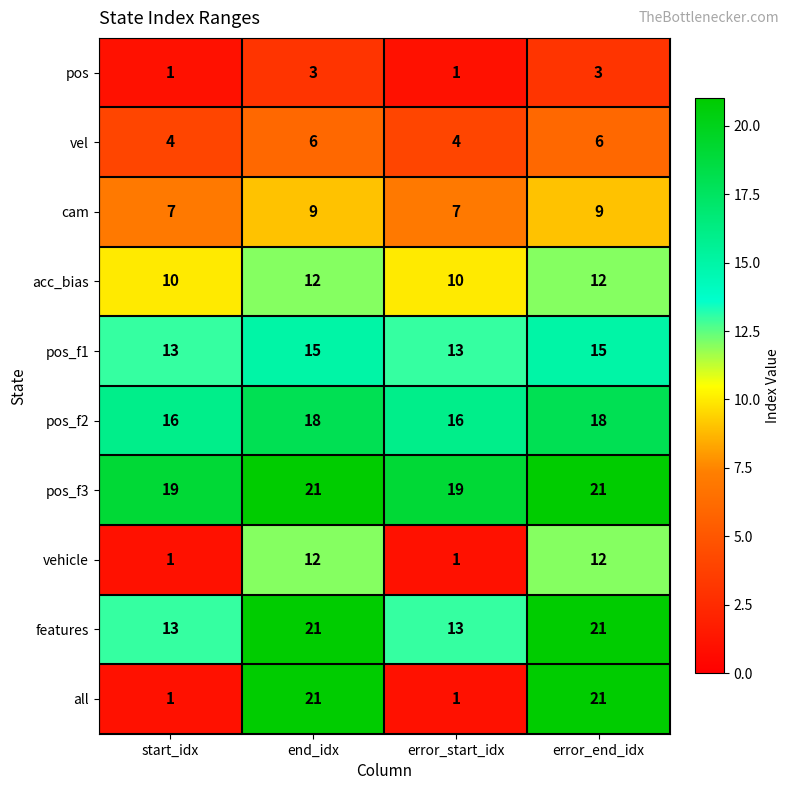

What is the spread (max minus min) of values at start_idx?

18